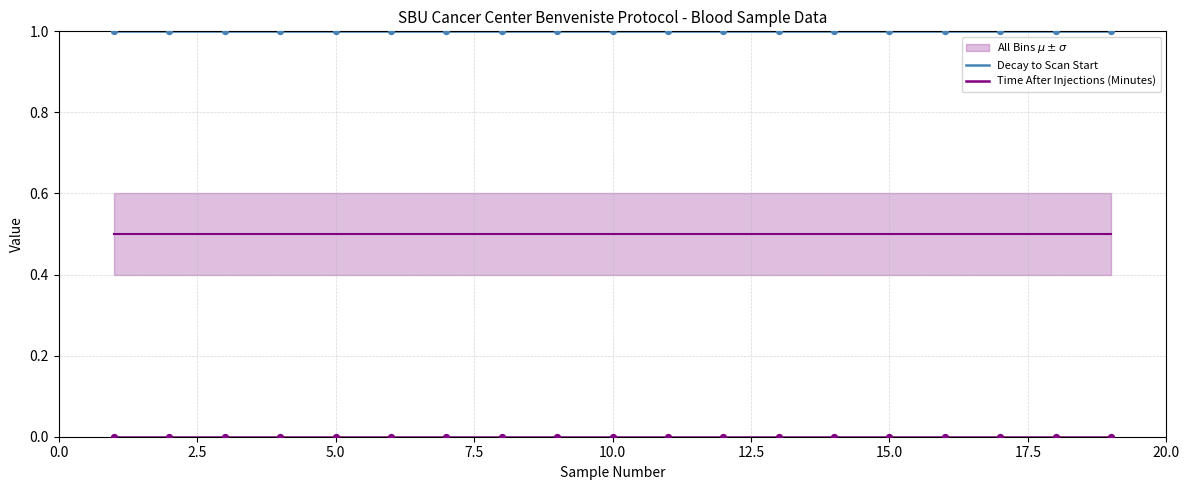

Which series reaches the minimum Y coordinate?

Time After Injections (Minutes)